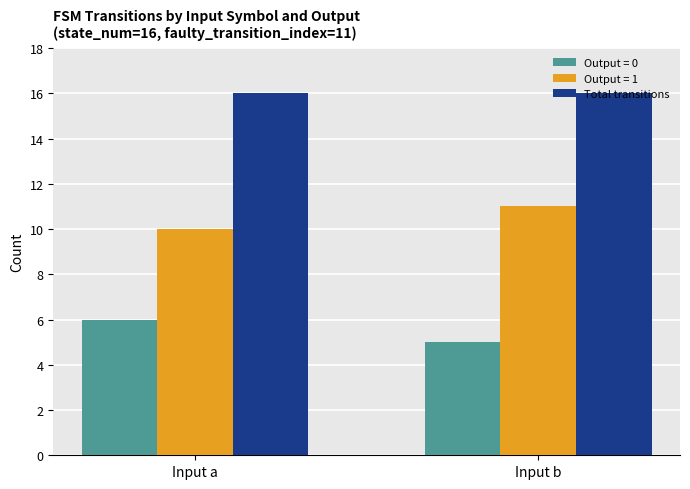

Reading left to right, transcribe all the data shown in this chart.

Output = 0: Input a=6	Input b=5
Output = 1: Input a=10	Input b=11
Total transitions: Input a=16	Input b=16